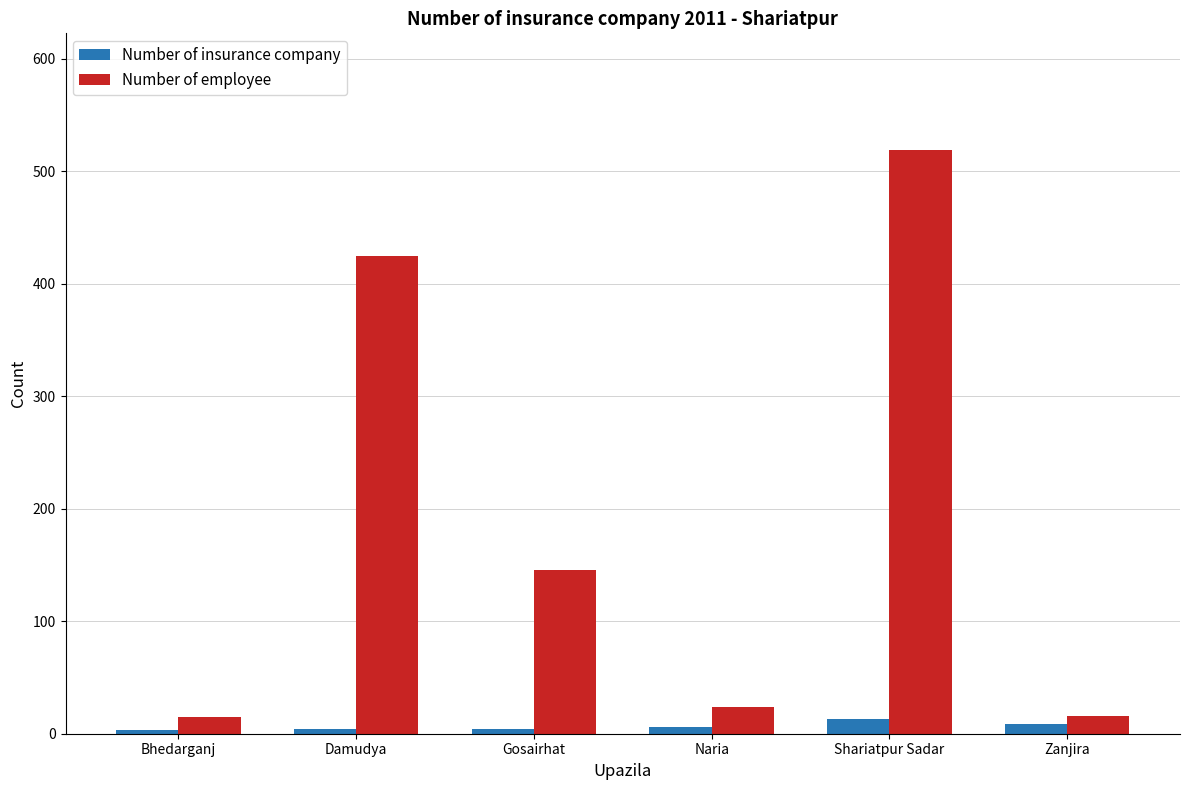

At which category does the chart reach its peak across all series?

Shariatpur Sadar